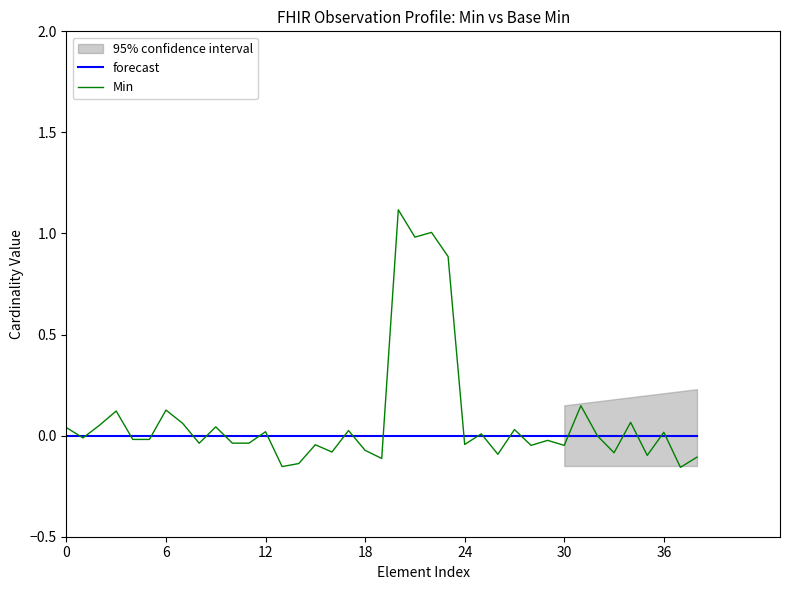

After their last crossing, which series has the higher values: Min or forecast?

forecast